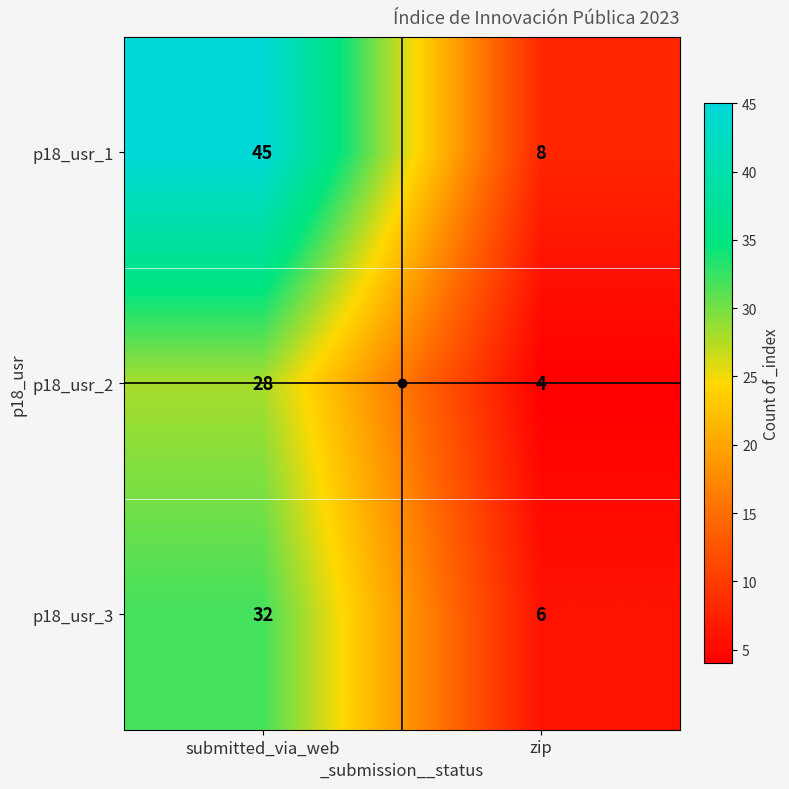

What value does the p18_usr_2 series have at zip, to the nearest 5?

5